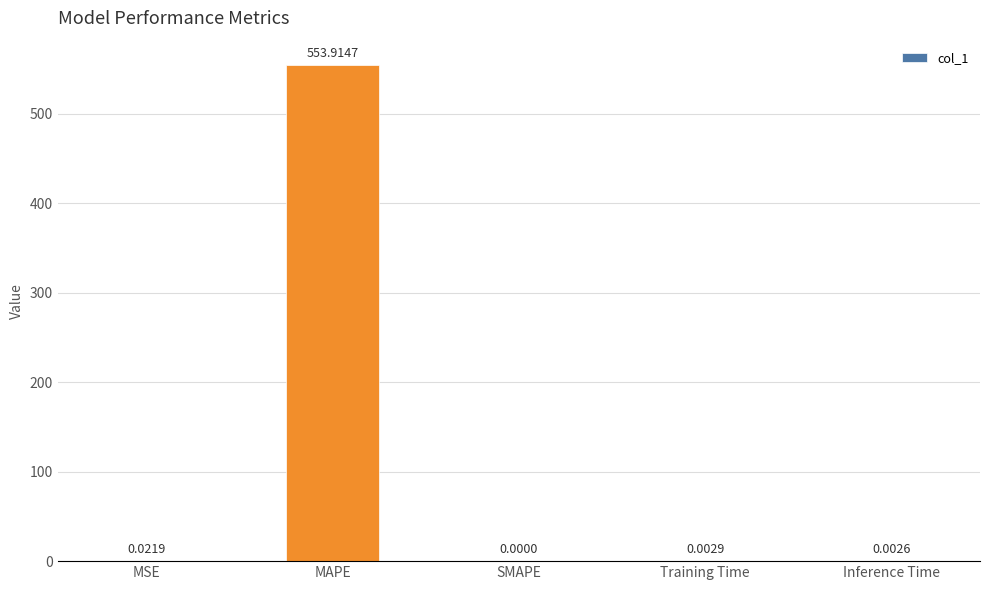

At which label is the value closest to 276?

MSE